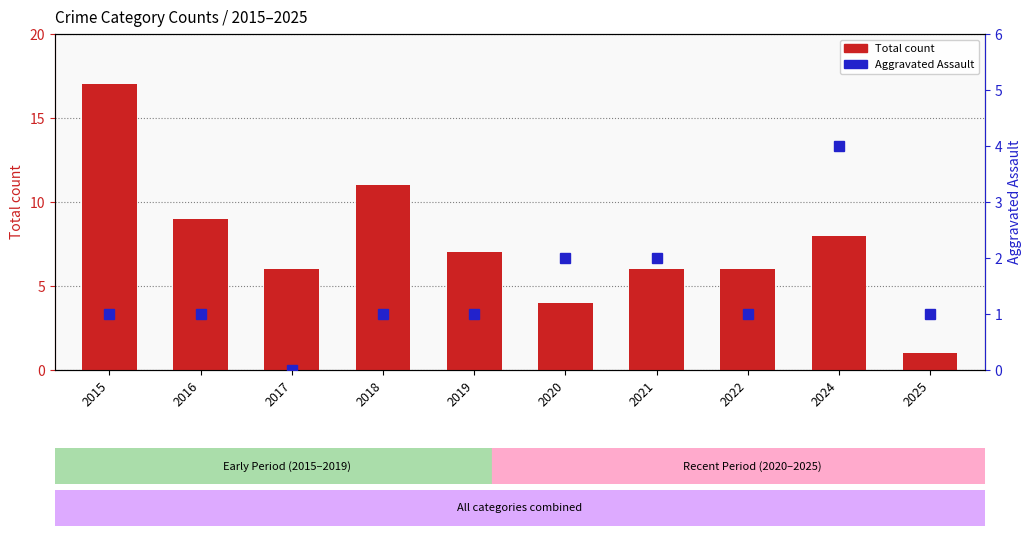

Is it true that Total count equals 3 at 2021?

False